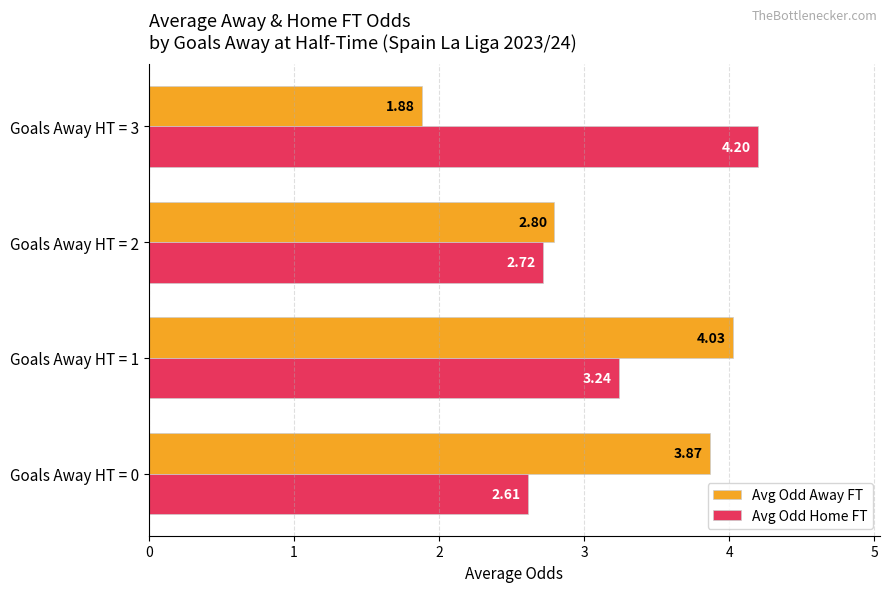

Which series has the largest total across all categories?

Avg Odd Home FT